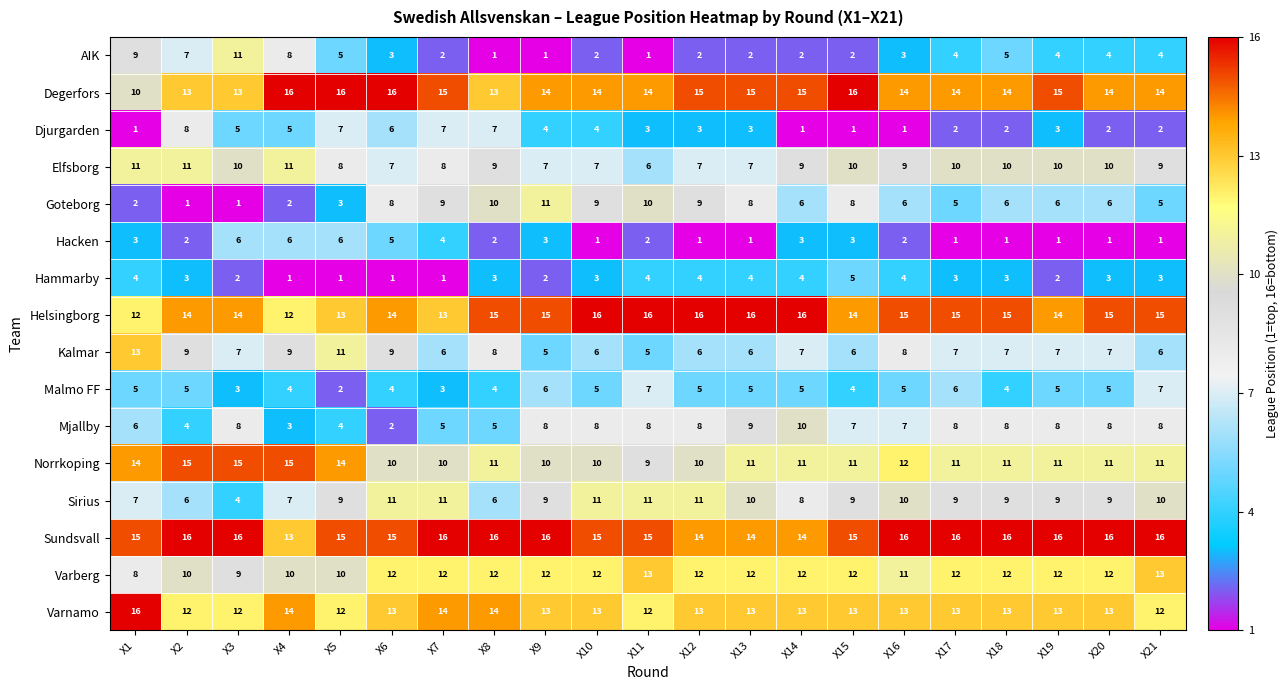

What is the difference between the highest and lowest values at X14?

15